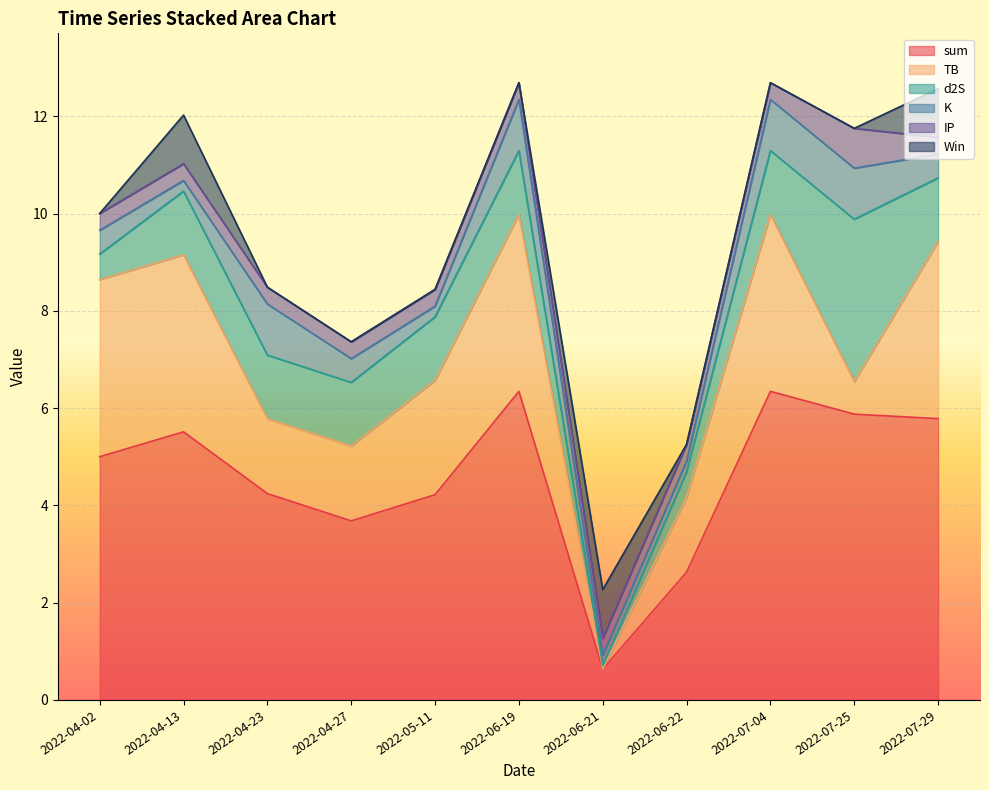

Is the value of Win at 2022-05-11 greater than the value of K at 2022-05-11?

No